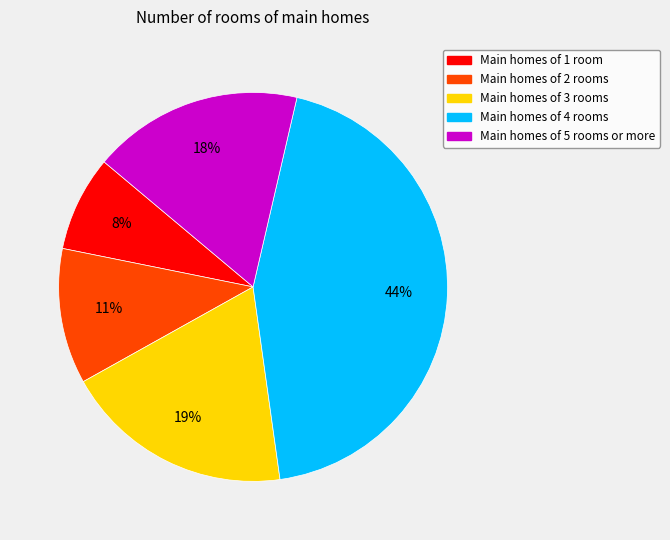

To the nearest percent, what is the average slice percentage?

20%